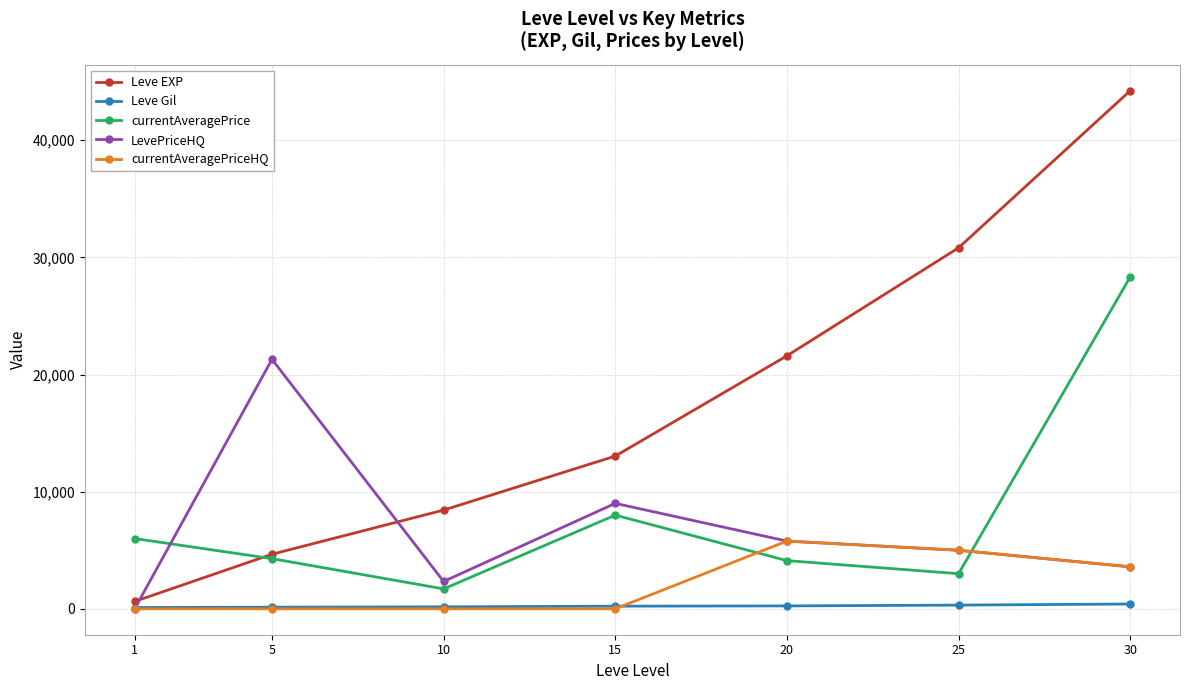

List the series in order of their peak value, highest first.

Leve EXP, currentAveragePrice, LevePriceHQ, currentAveragePriceHQ, Leve Gil